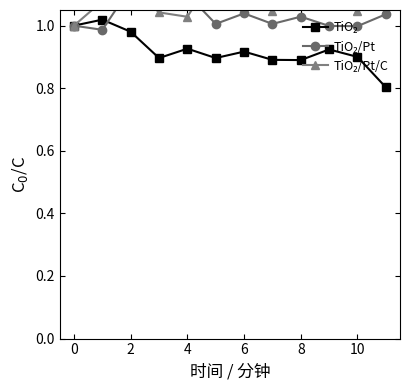

At which category does TiO₂/Pt reach its first local peak?

6